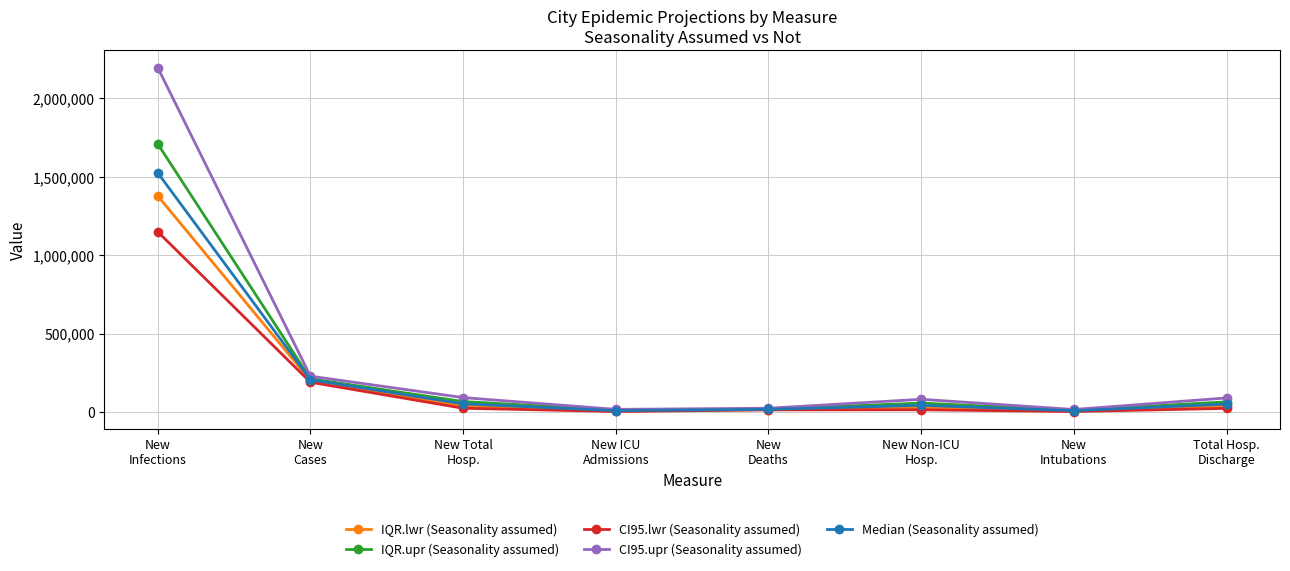

Which series has the largest range (max minus min)?

CI95.upr (Seasonality assumed)